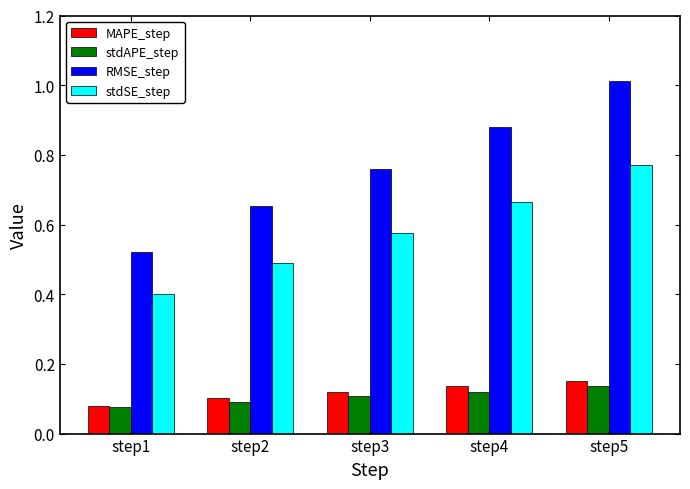

How many groups of bars are there?

5